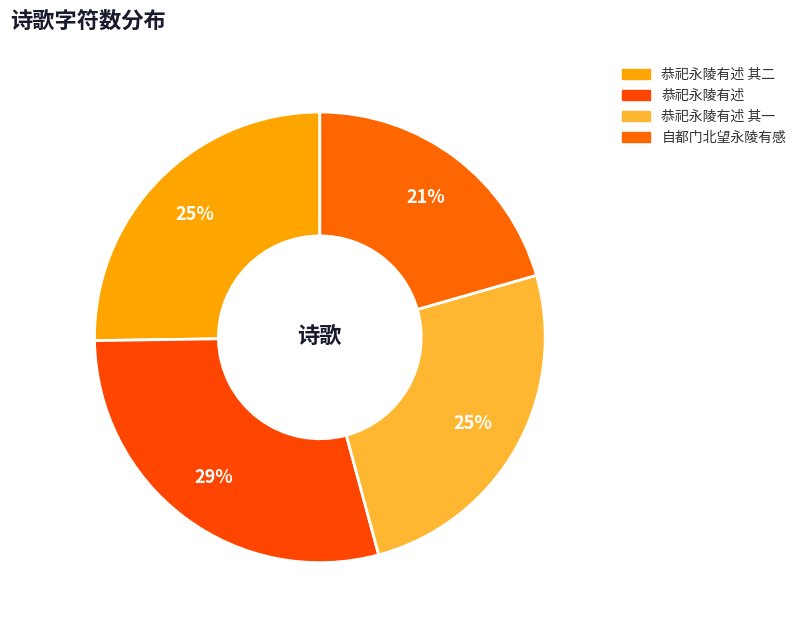

True or false: 自都门北望永陵有感 accounts for 14% of the total.

False